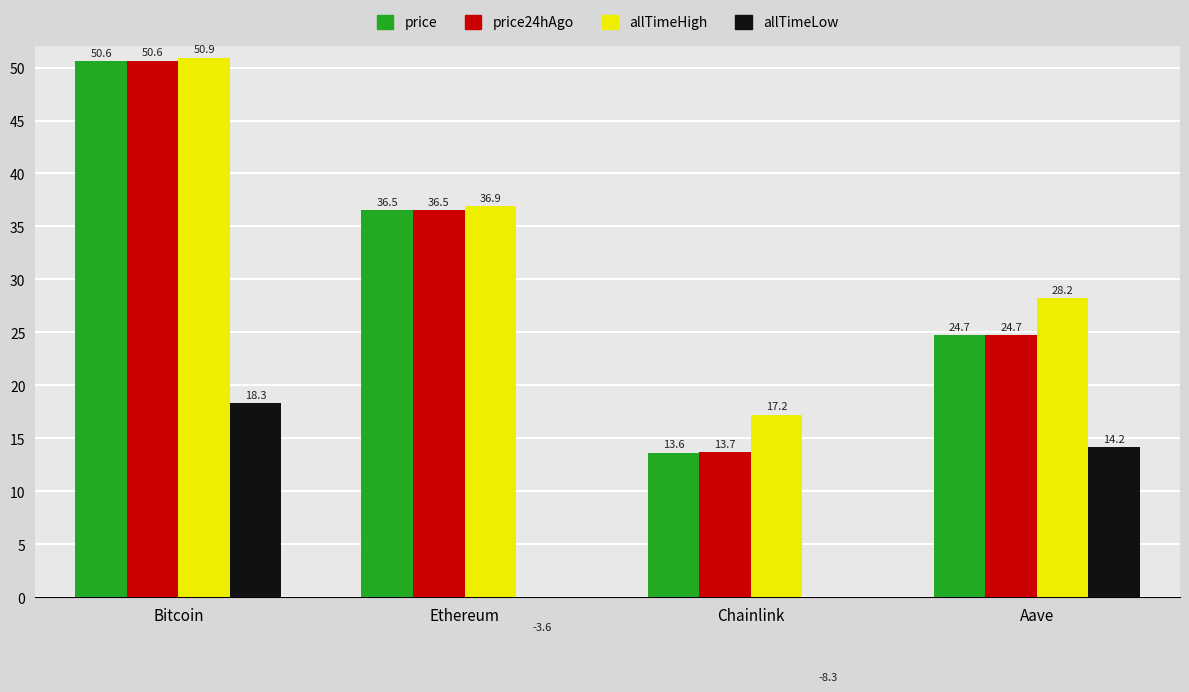

The value of allTimeHigh at Aave is 47.1. True or false?

False